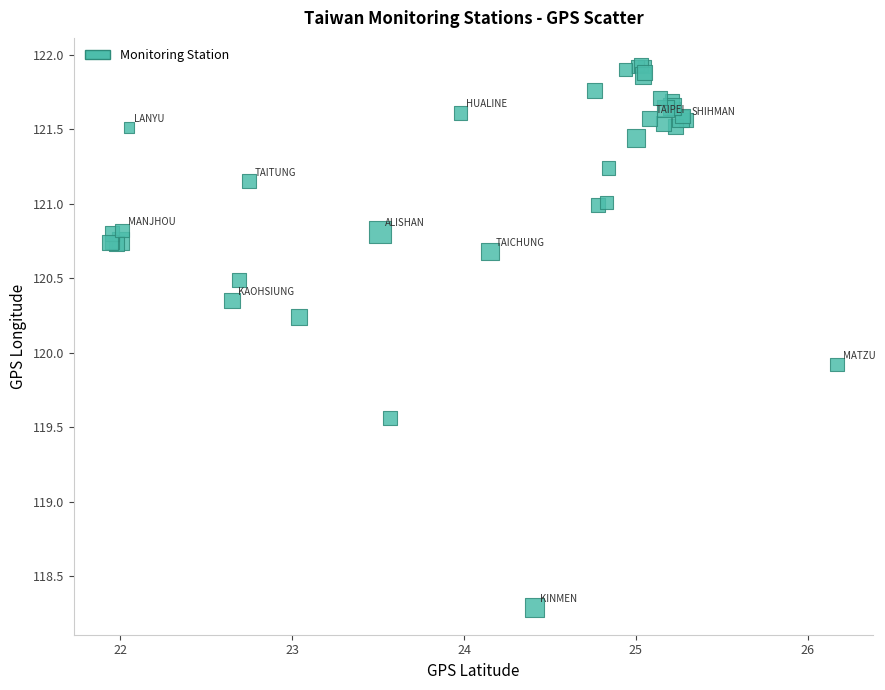

What Y value in the scatter plot is closest to 120?

119.9